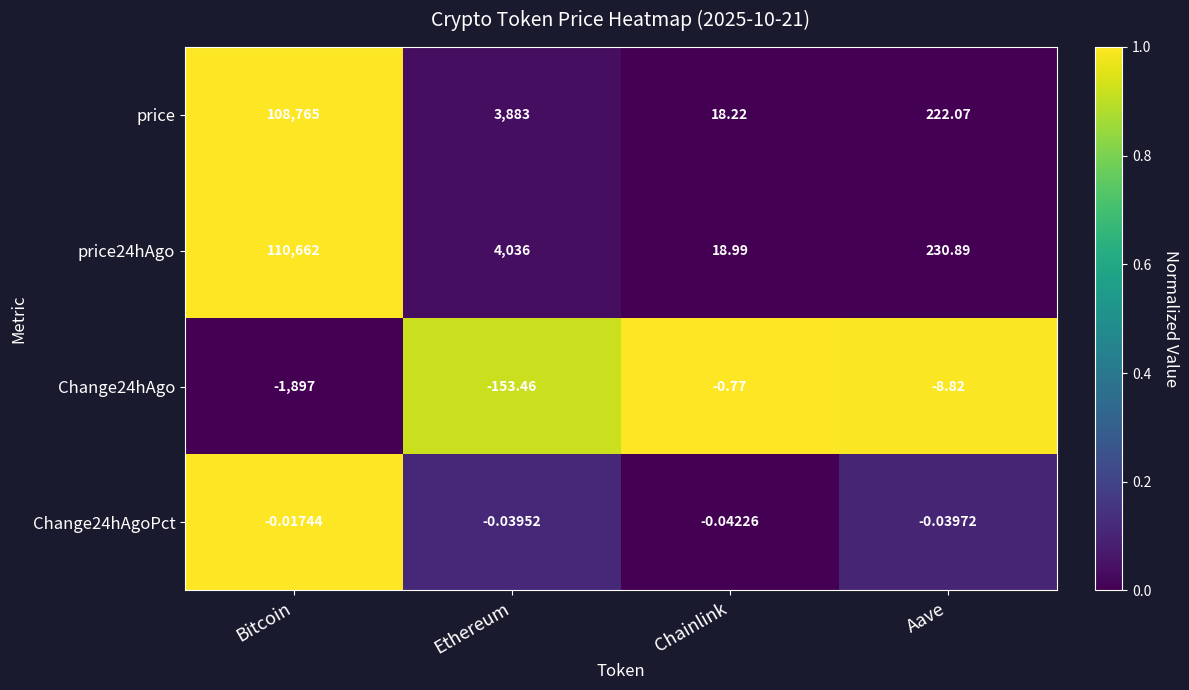

Which category has the lowest value across all series?

Bitcoin